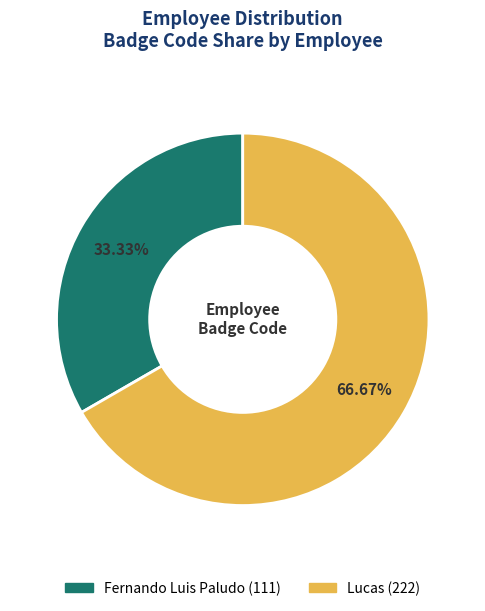

Is there a majority slice in this chart?

Yes